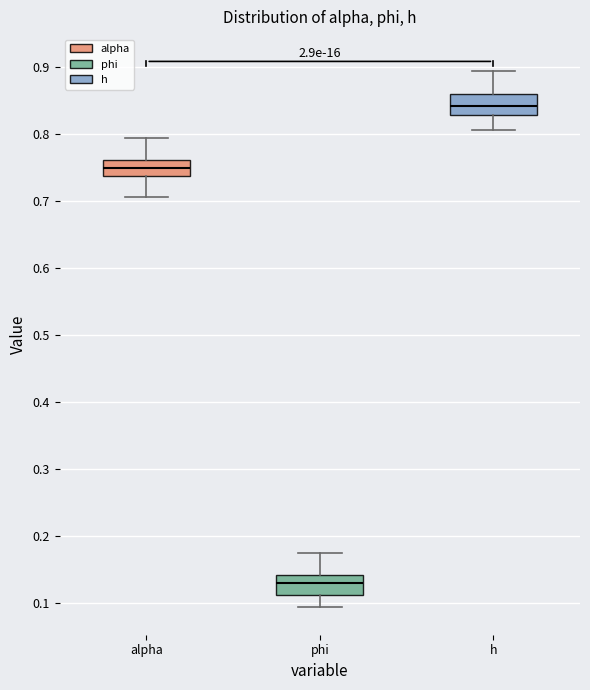

Reading left to right, transcribe this box plot: for each box, give where its median line is, the range the box spans, and where its two whiskers end, as read against the y-axis. The values are not printed on the chart, so give them approximately, as read against the axis.

alpha: median 0.75, box 0.74 to 0.76, whiskers 0.71 to 0.79
phi: median 0.13, box 0.11 to 0.14, whiskers 0.09 to 0.17
h: median 0.84, box 0.83 to 0.86, whiskers 0.81 to 0.89